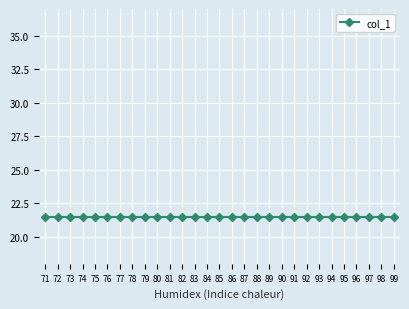

Which category has the highest value across all series?

71